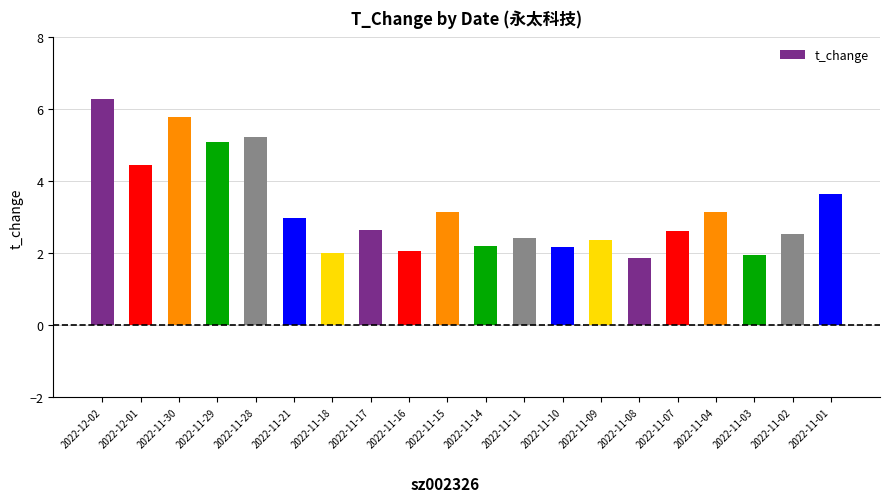

What is the value of the 1st bar from the left?

6.3